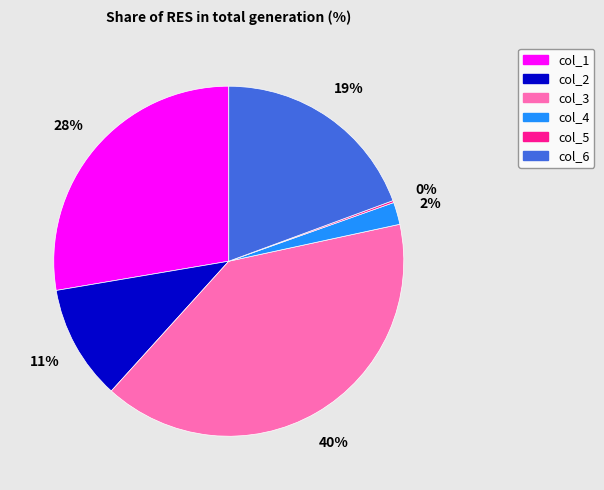

To the nearest percent, what is the difference between the largest and smallest slice percentages?

40%